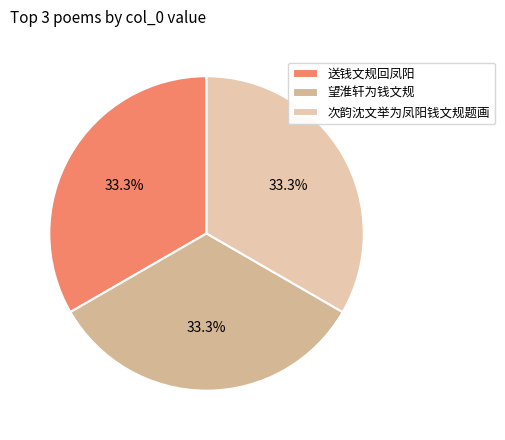

Is it true that 望淮轩为钱文规 is 22% of the pie?

False